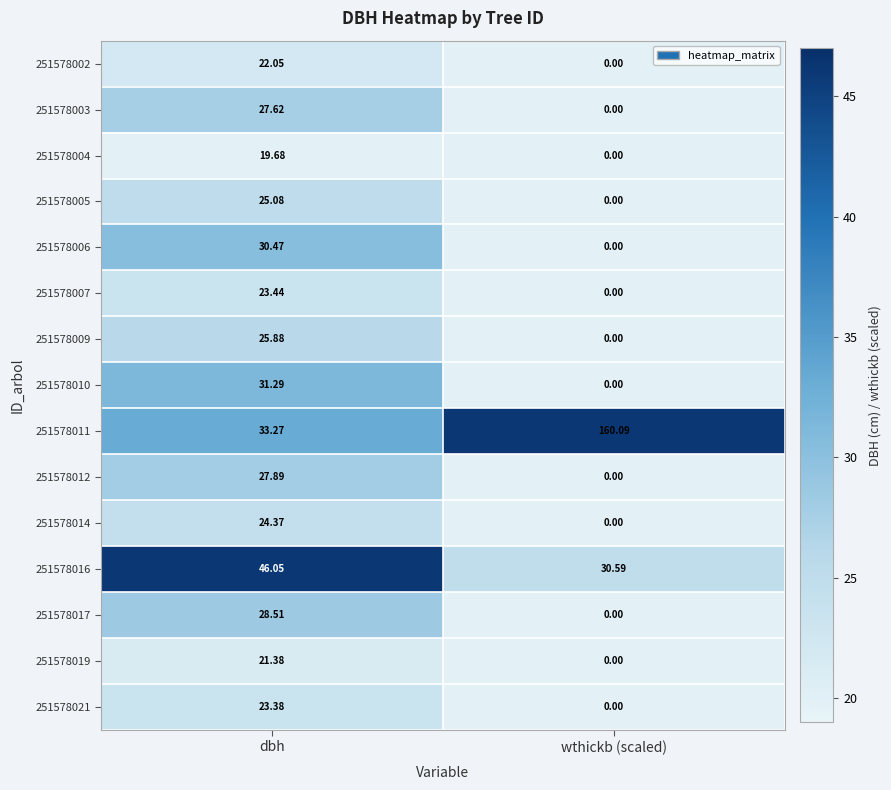

What is the total value across all series at wthickb (scaled)?

190.7